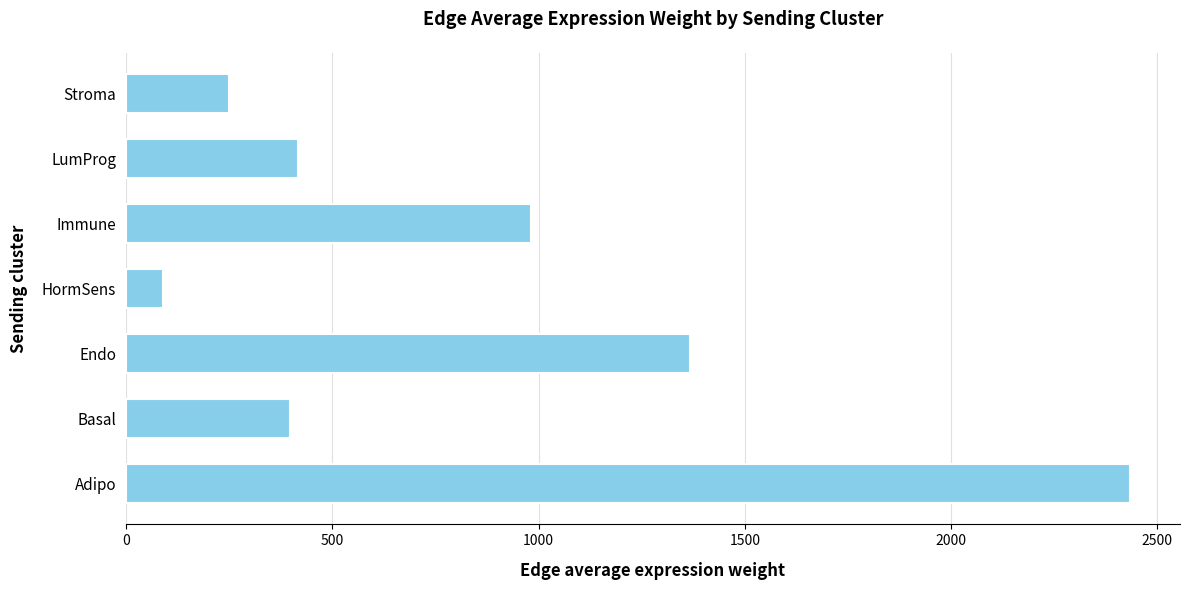

The value at Immune is 981.9. True or false?

True